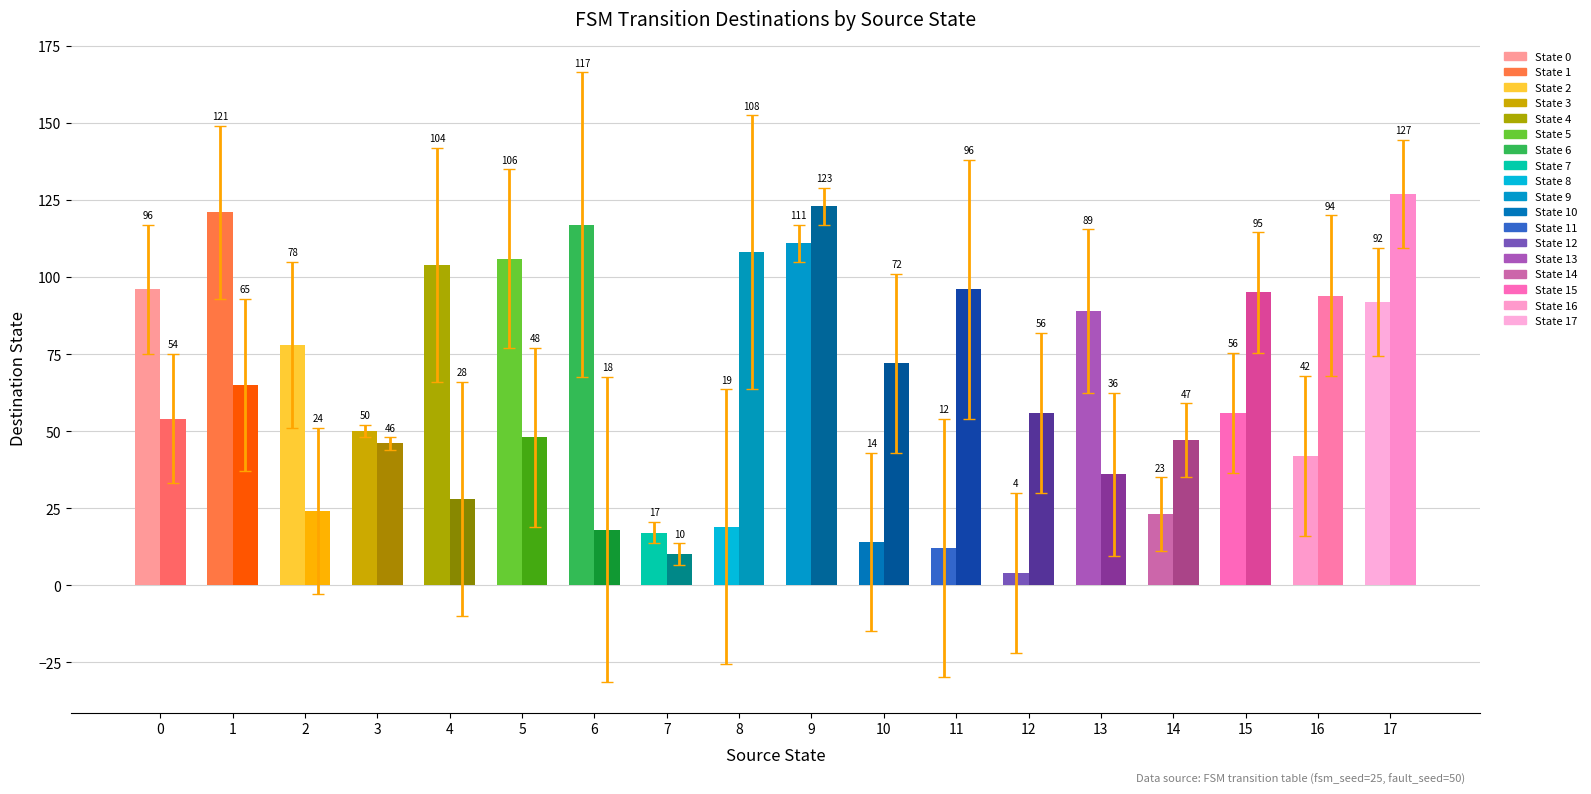

Which label corresponds to the largest value in the chart?

17